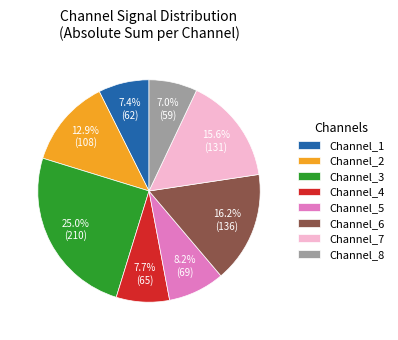

Is Channel_1 the majority of the pie?

No